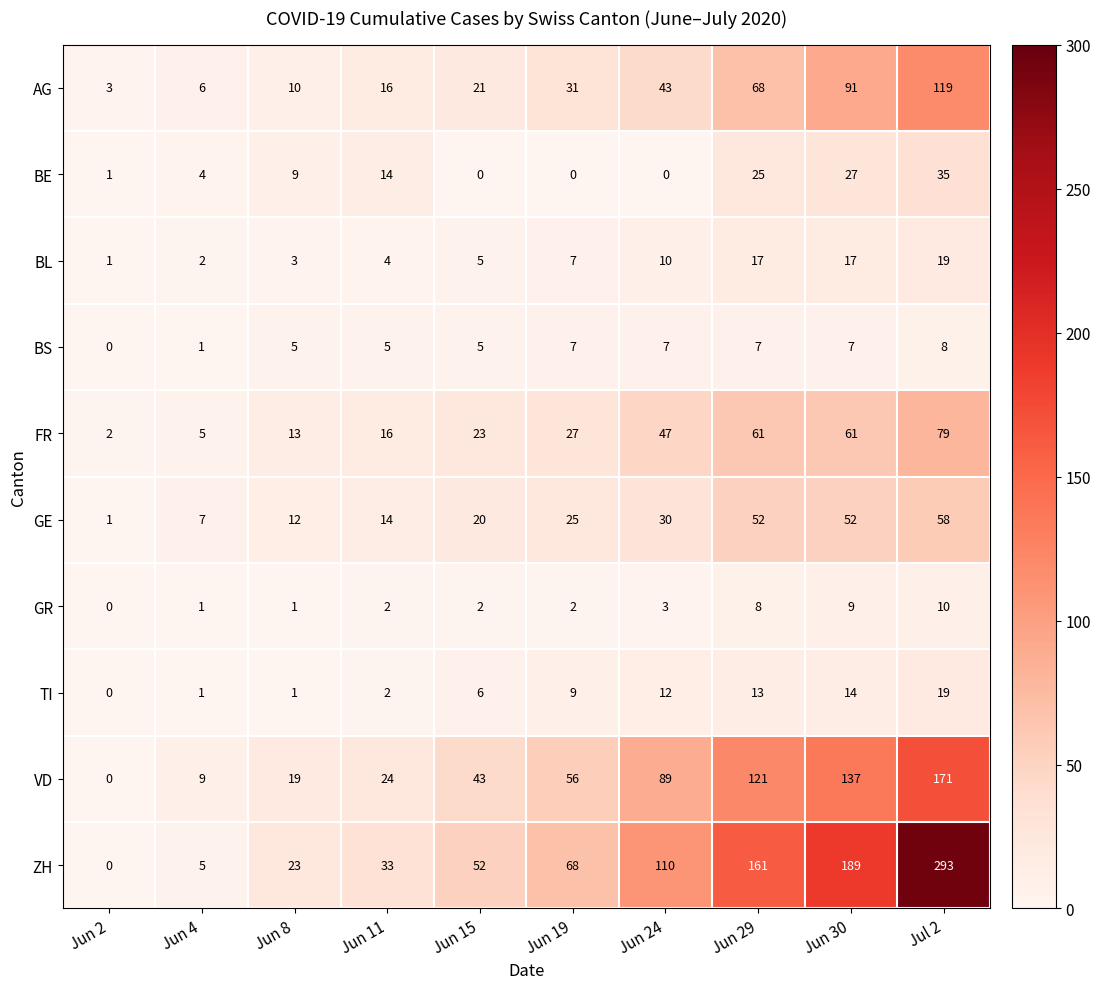

Which series has the largest range (max minus min)?

ZH